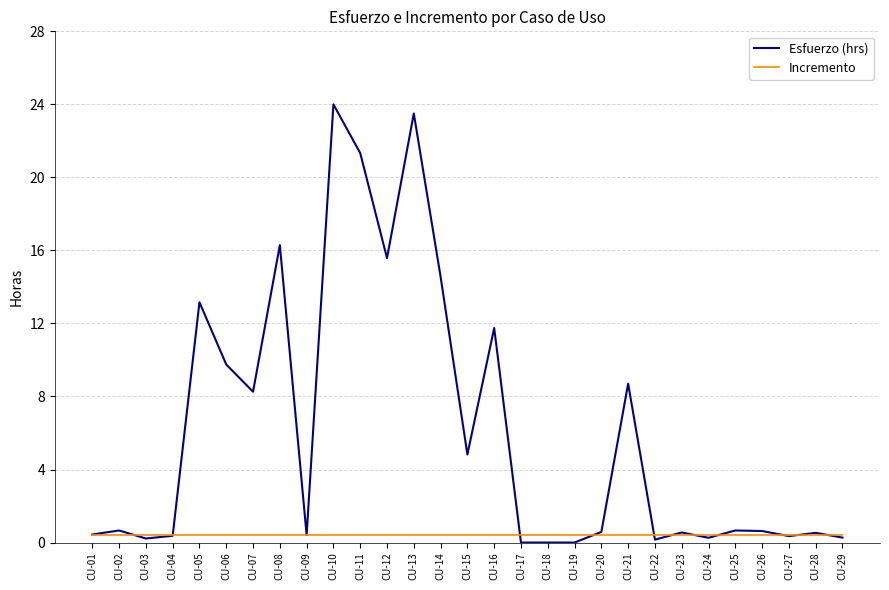

Which series changed the most between CU-05 and CU-23?

Esfuerzo (hrs)